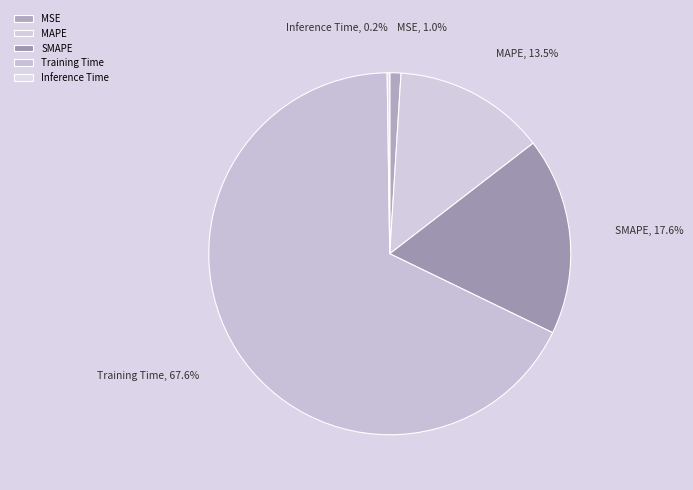

Between MAPE and MSE, which is larger?

MAPE